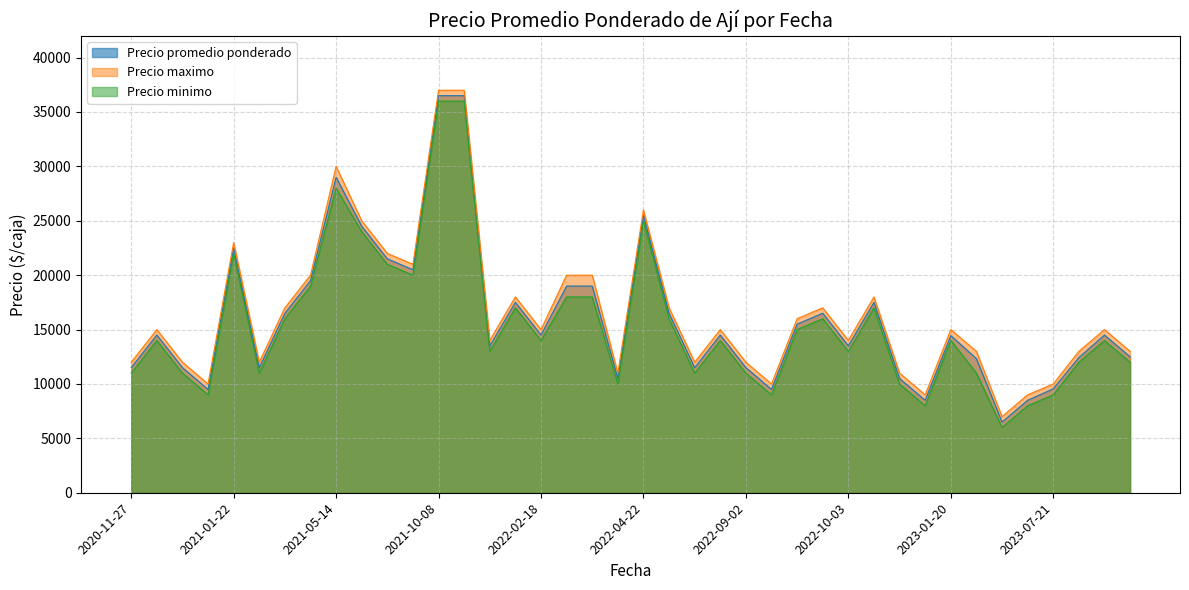

Where is the first local maximum for Precio minimo?

2020-12-11